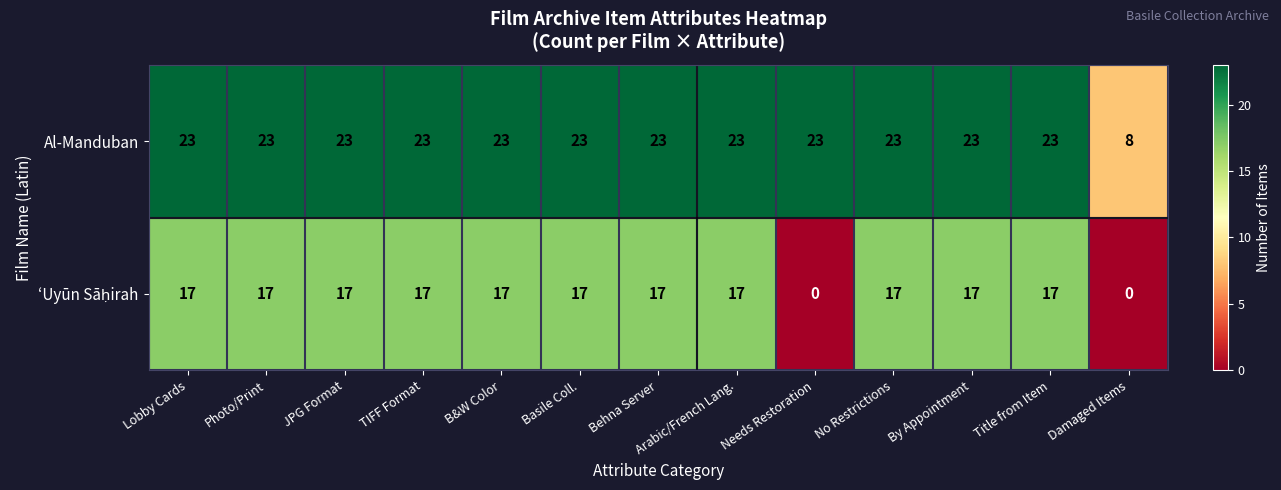

At which label is Al-Manduban closest to 15?

Damaged Items